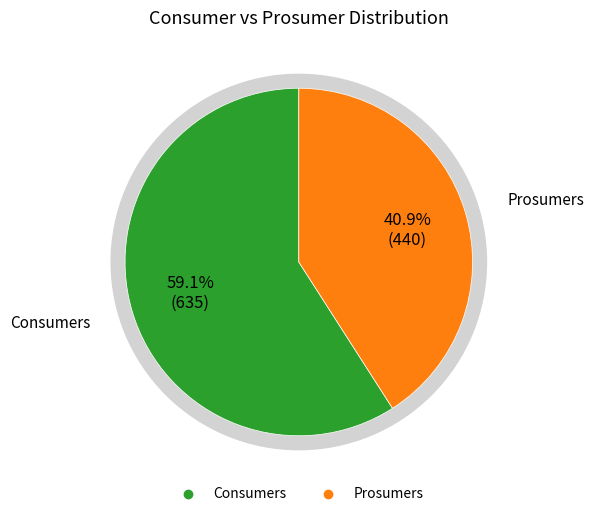

Does Prosumers represent more than half of the total?

No